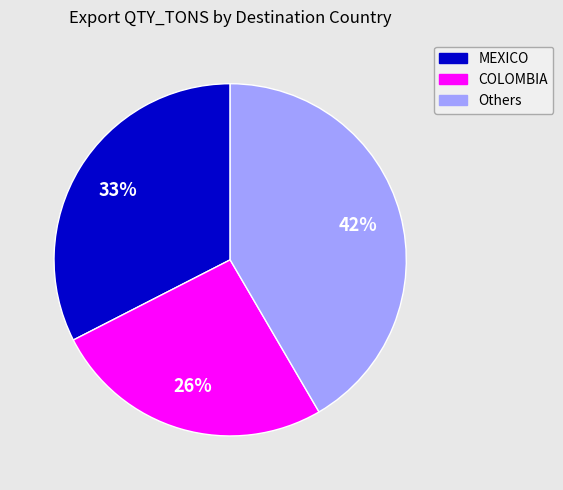

To the nearest percent, what is the average slice percentage?

33%